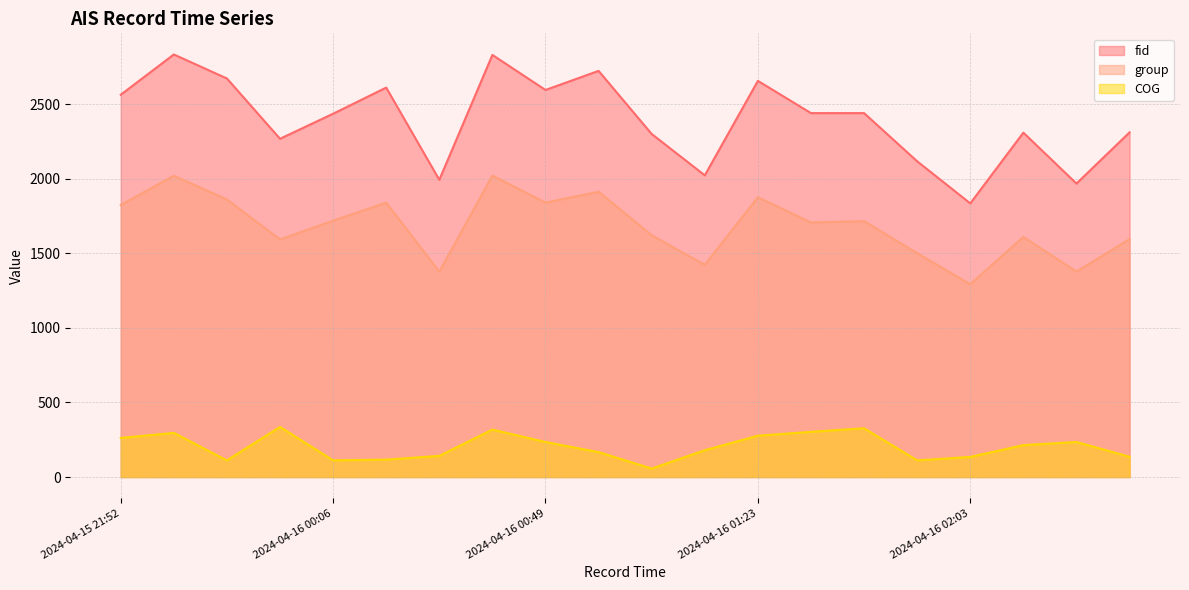

Reading left to right, list all the values displayed in this chart.

fid: 2562	2832	2671	2267	2435	2610	1992	2829	2594	2722	2299	2022	2655	2439	2439	2116	1834	2308	1967	2310
group: 1823	2019	1860	1592	1718	1839	1376	2020	1839	1912	1620	1422	1875	1706	1715	1500	1292	1609	1377	1594
COG: 262	296	112	336	112	117	142	318	235	167	57	180	277	303	327	112	135	214	235	136